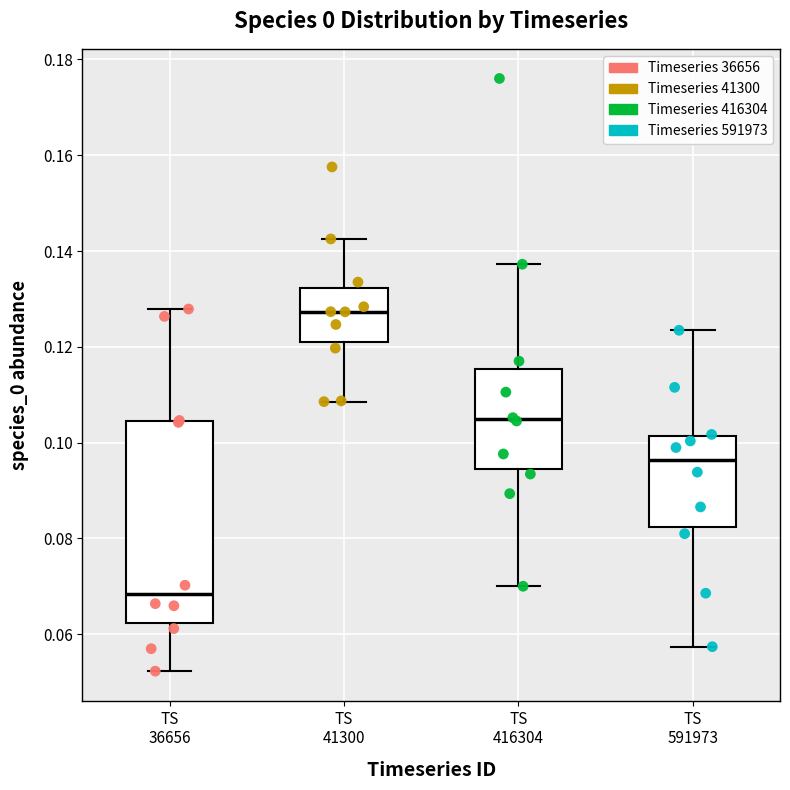

Reading left to right, read every box against the y-axis: the position of its median line, the range the box covers, and the ends of its whiskers. The values are not printed on the chart, so give them approximately, as read against the axis.

TS 36656: median 0.068, box 0.062 to 0.104, whiskers 0.052 to 0.128
TS 41300: median 0.128, box 0.120 to 0.132, whiskers 0.108 to 0.142
TS 416304: median 0.104, box 0.094 to 0.116, whiskers 0.070 to 0.138
TS 591973: median 0.096, box 0.082 to 0.102, whiskers 0.058 to 0.124